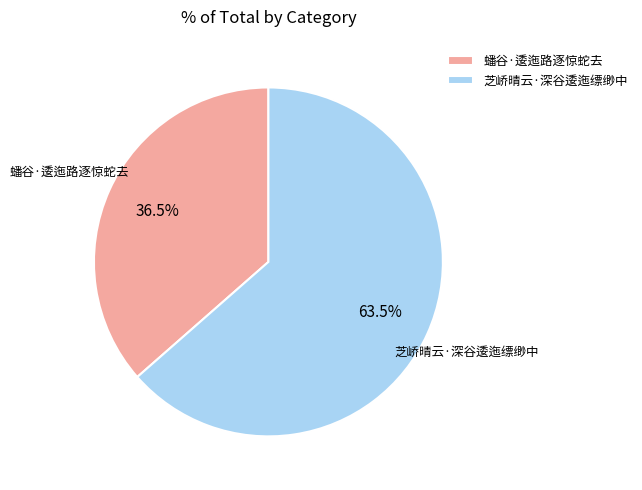

How much of the chart is everything except 芝峤晴云·深谷逶迤缥缈中?

36.5%